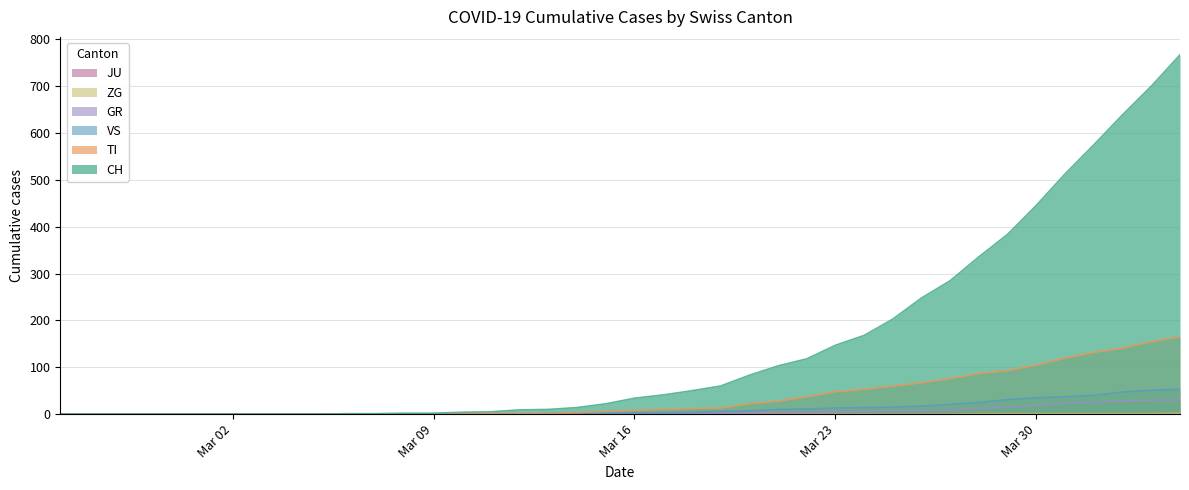

Where does the VS series first go above 3?

2020-03-18